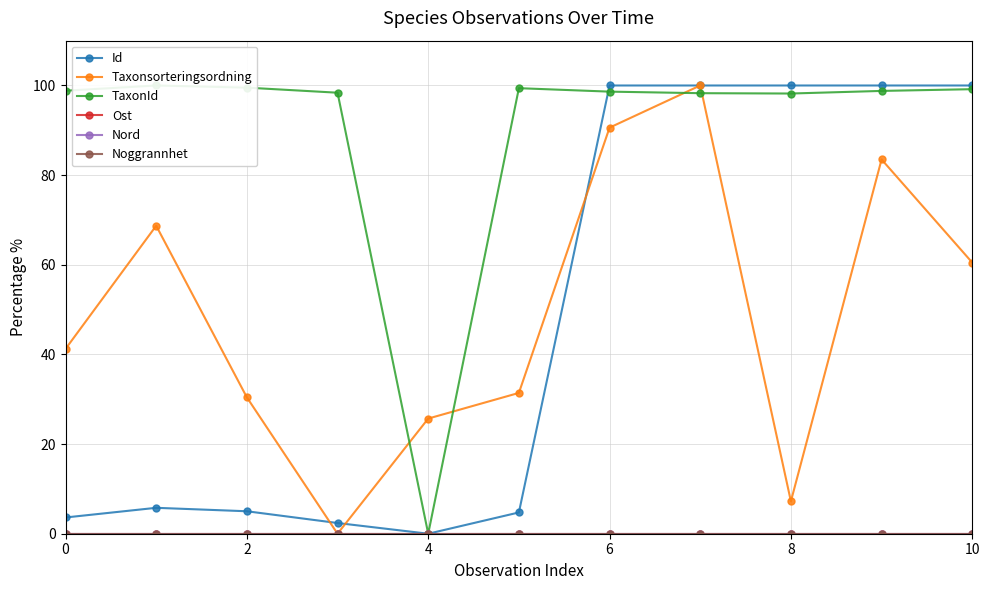

What is the difference between the maximum and second lowest values in the TaxonId series?

1.8